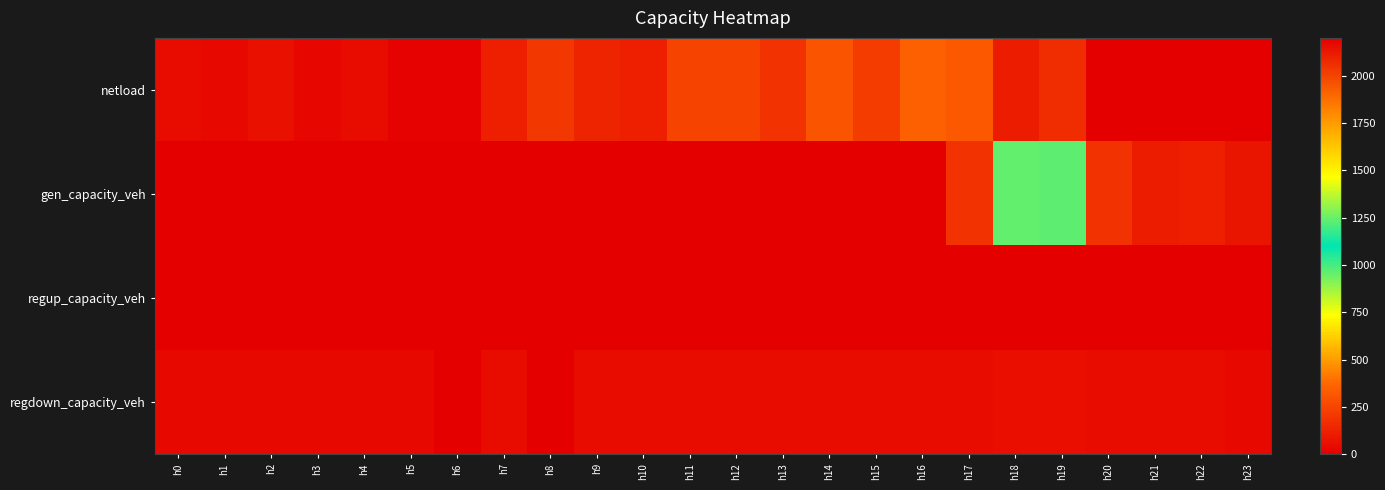

How many categories are shown in the chart?

24